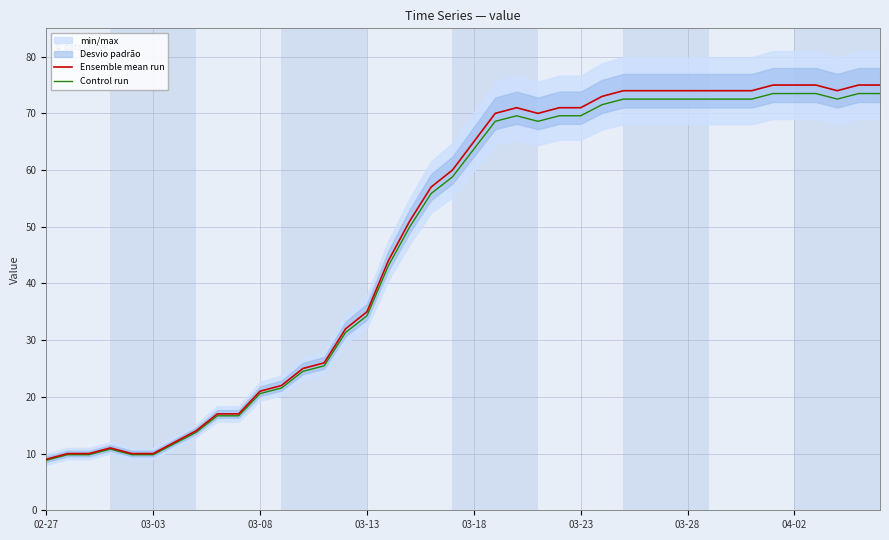

Count the number of categories in the chart.

40